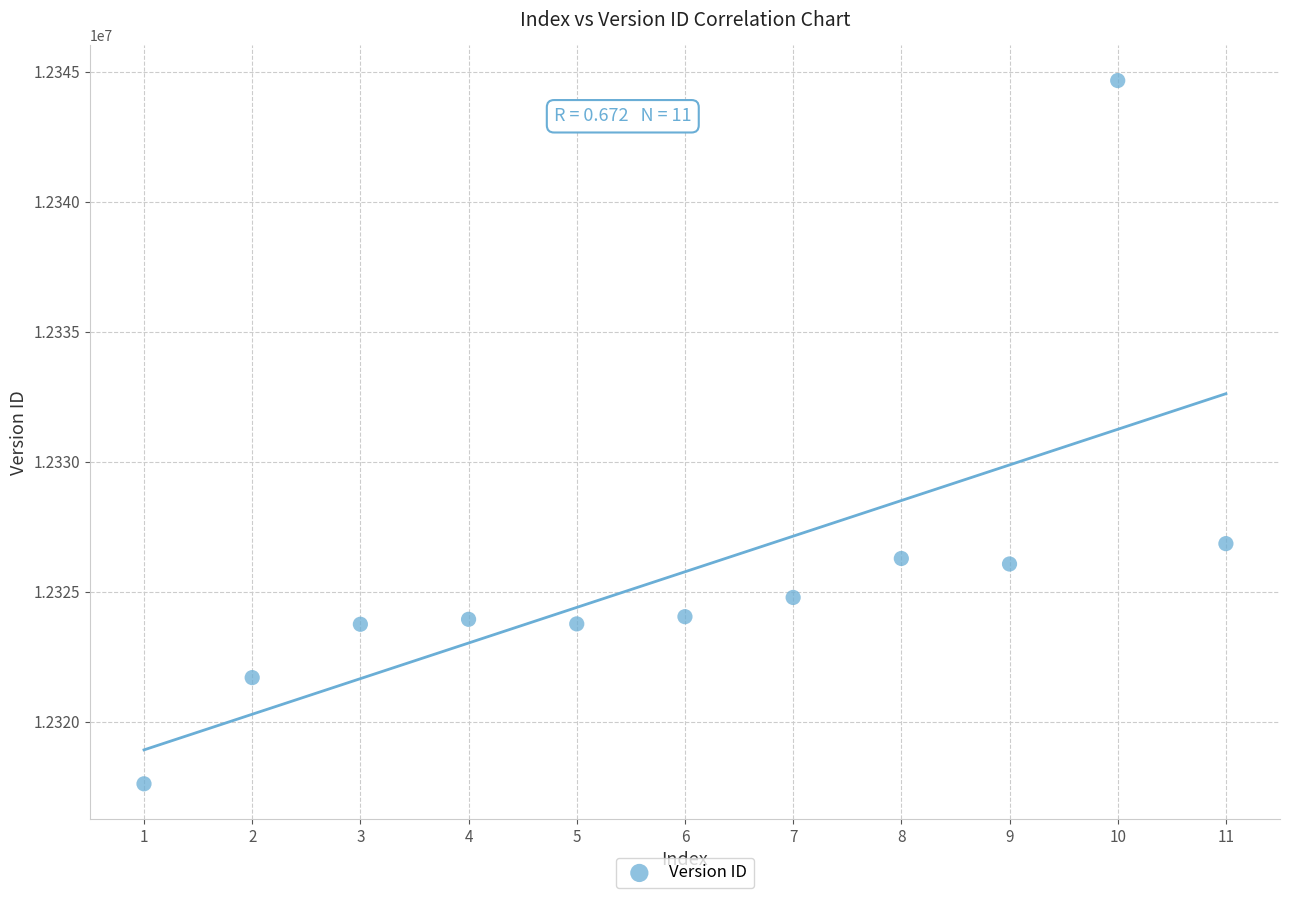

What is the average X value?

6